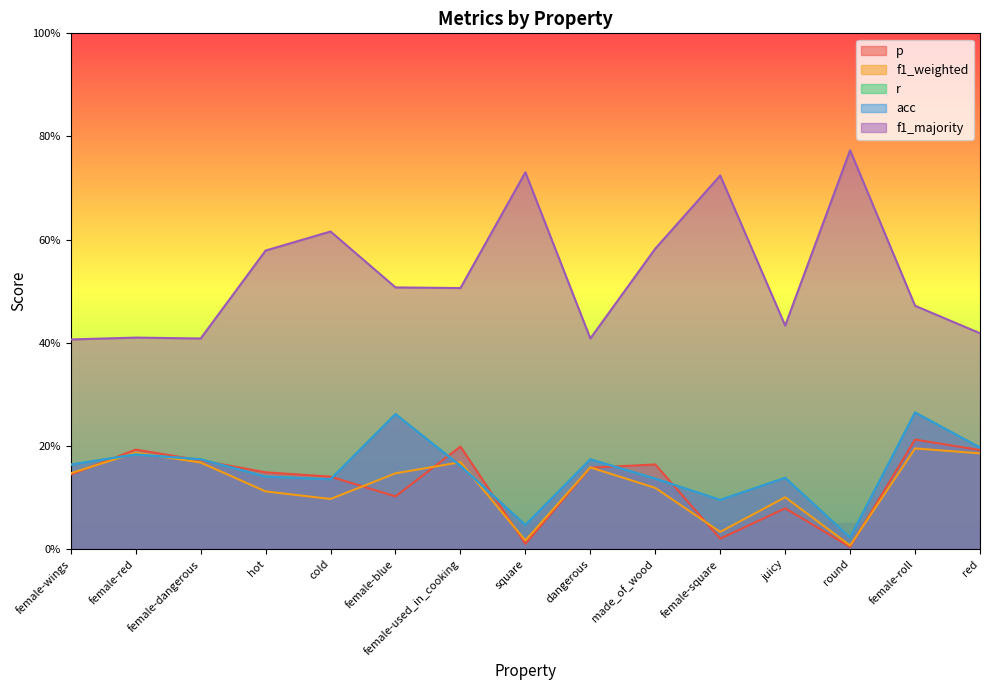

Between juicy and dangerous, which is larger?

dangerous